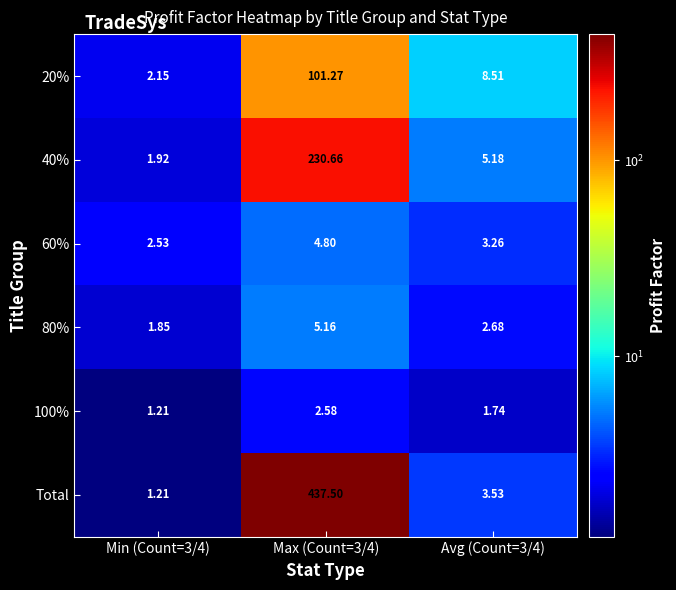

Which series has the largest total across all categories?

Total